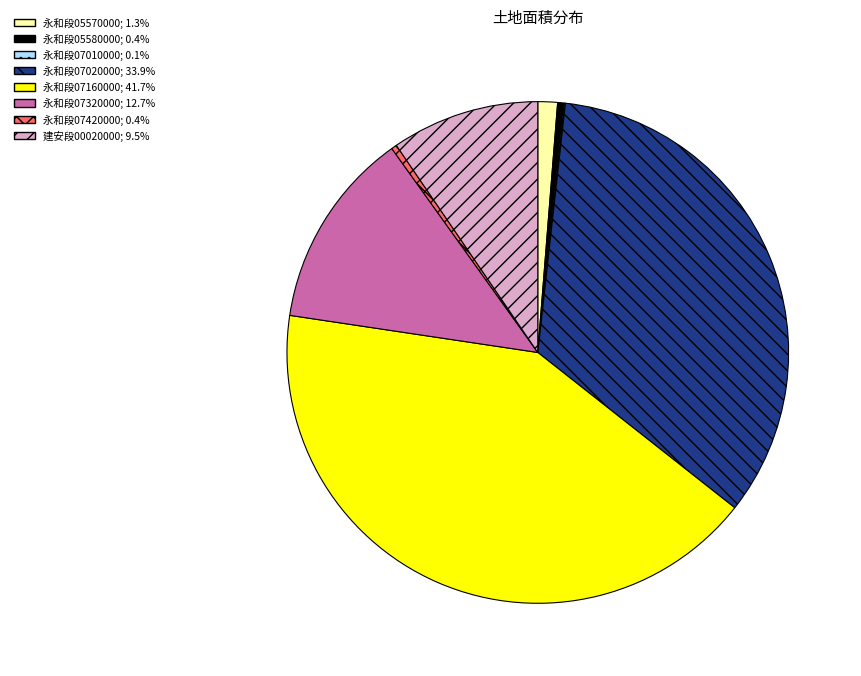

Approximately how many times larger is the value at 永和段07160000; 41.7% compared to 永和段05580000; 0.4%?

100.0